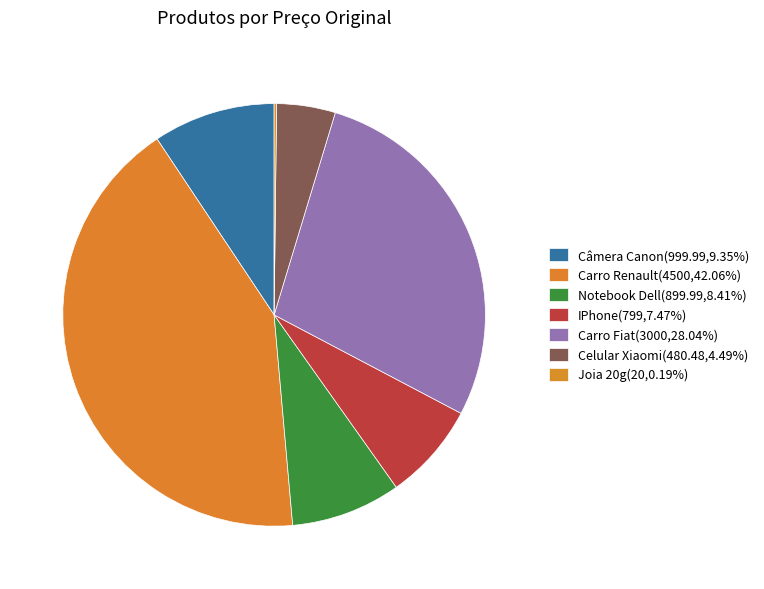

To the nearest percent, what is the combined percentage of Joia 20g and Carro Renault?

42%